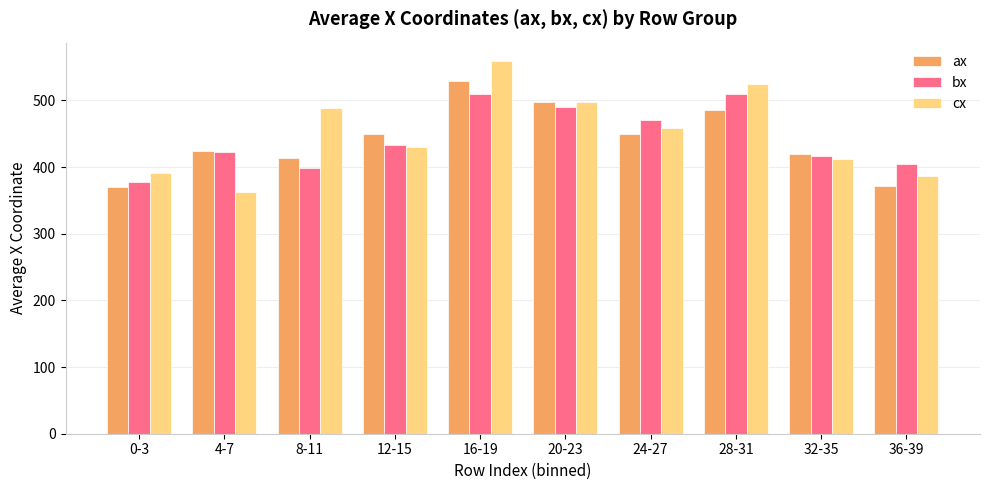

Is it true that bx equals 907.4 at 28-31?

False